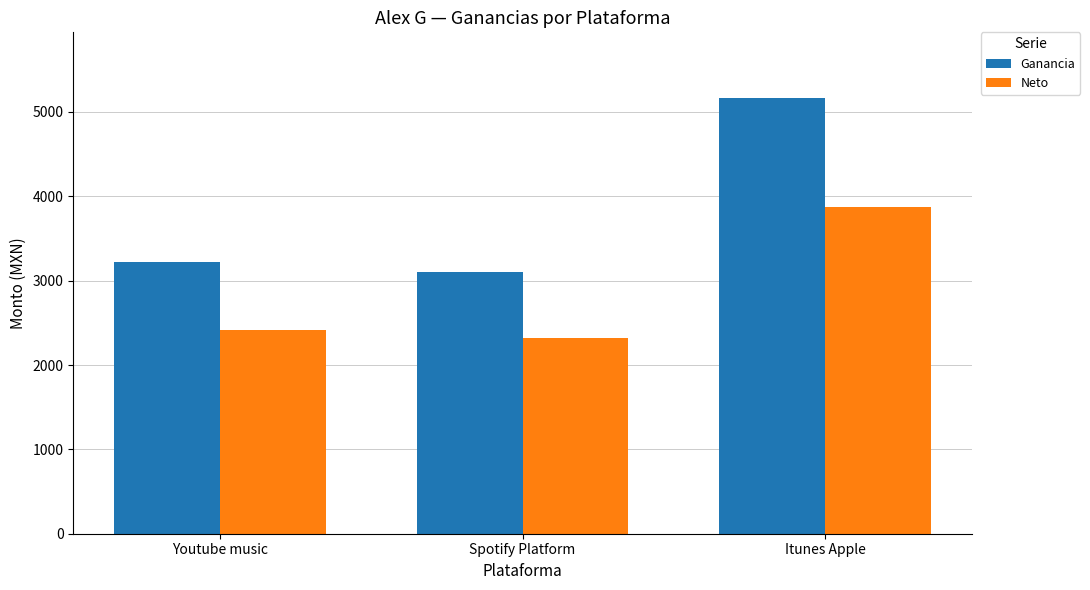

True or false: Neto has a value of 3876.1 at Itunes Apple.

True